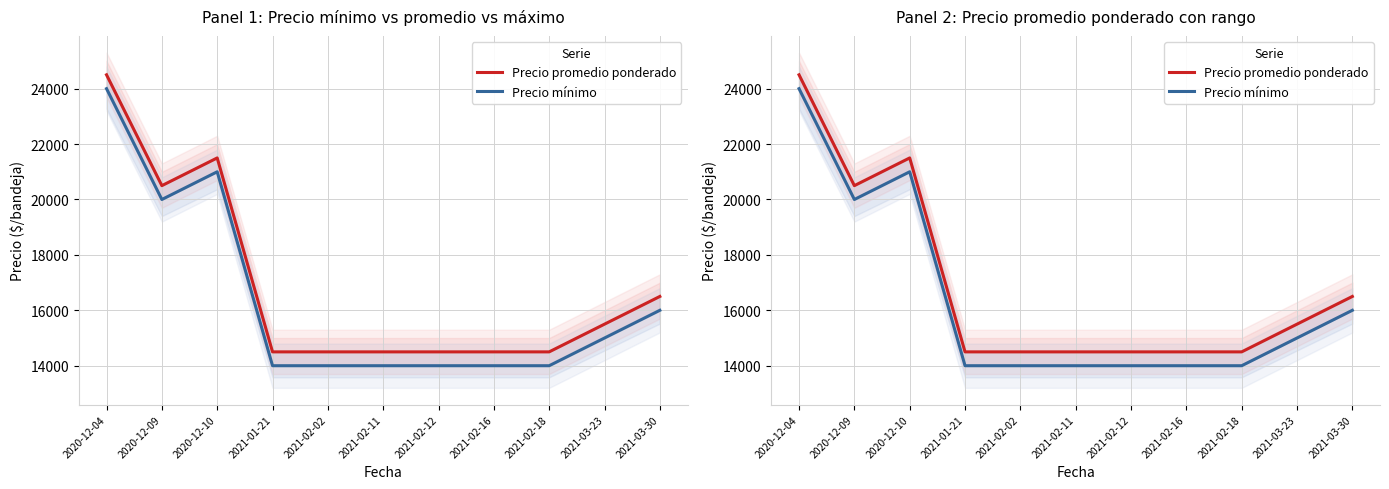

What are all the series names shown in the legend?

Precio promedio ponderado, Precio mínimo